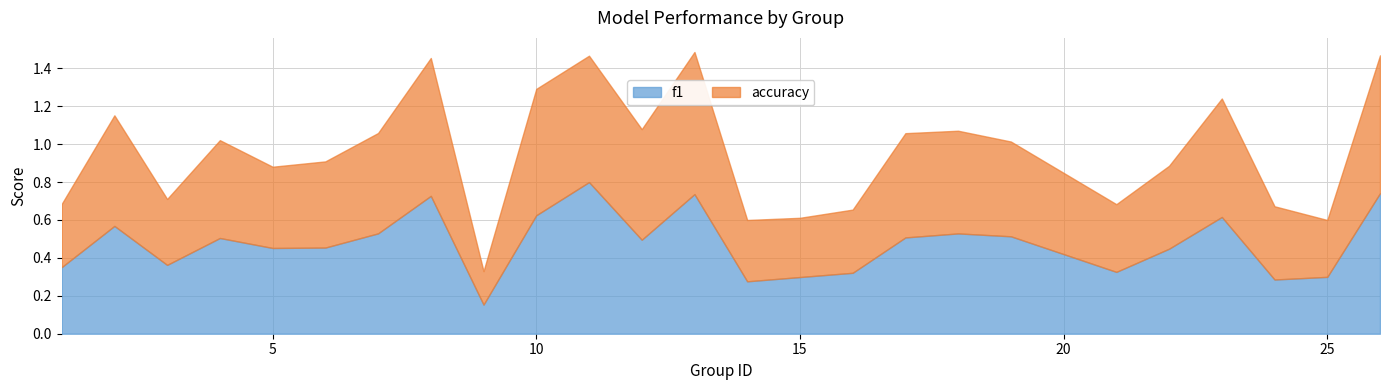

Which series has the largest total across all categories?

accuracy